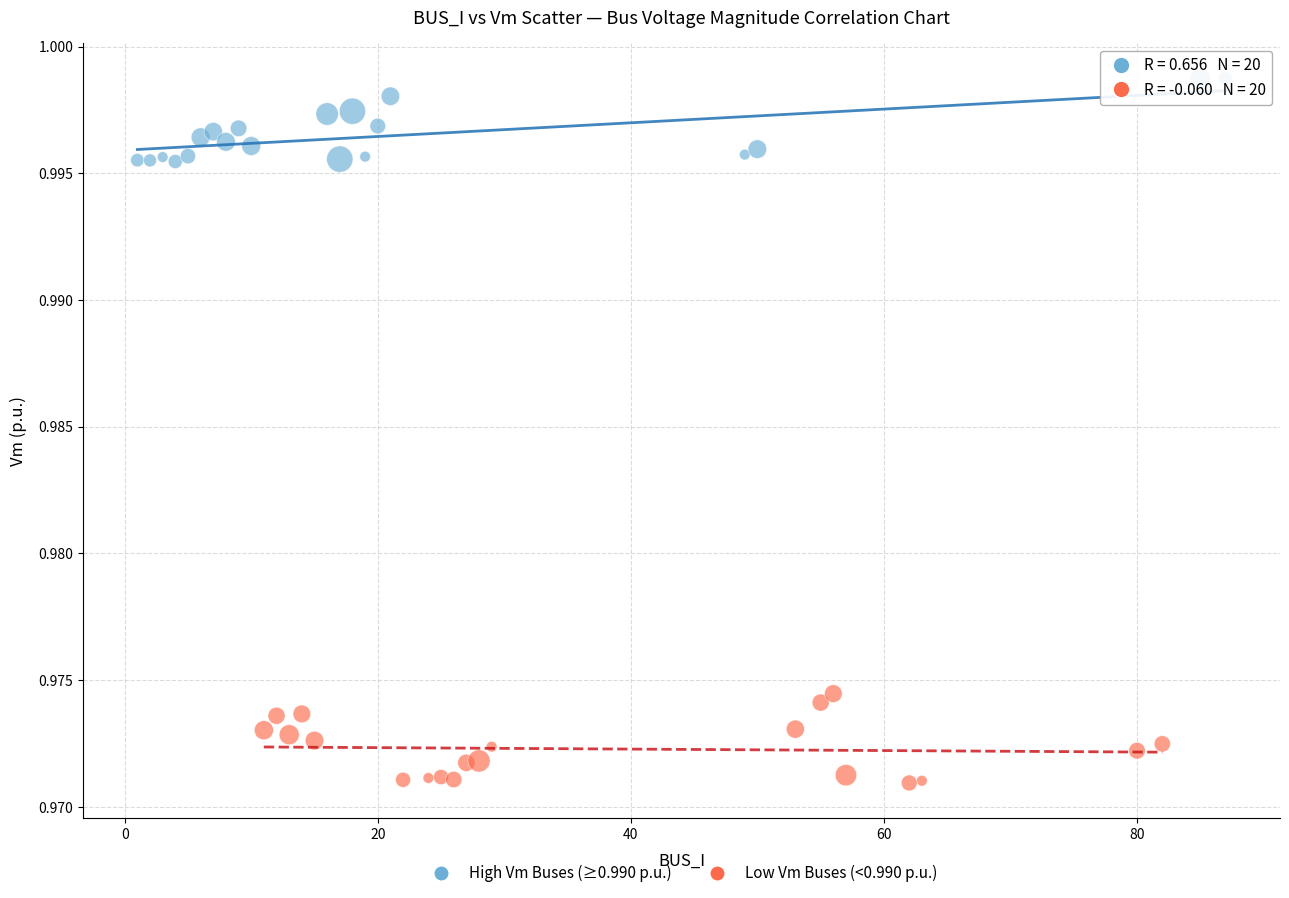

What are all the series names shown in the legend?

High Vm Buses (≥0.990 p.u.), Low Vm Buses (<0.990 p.u.)